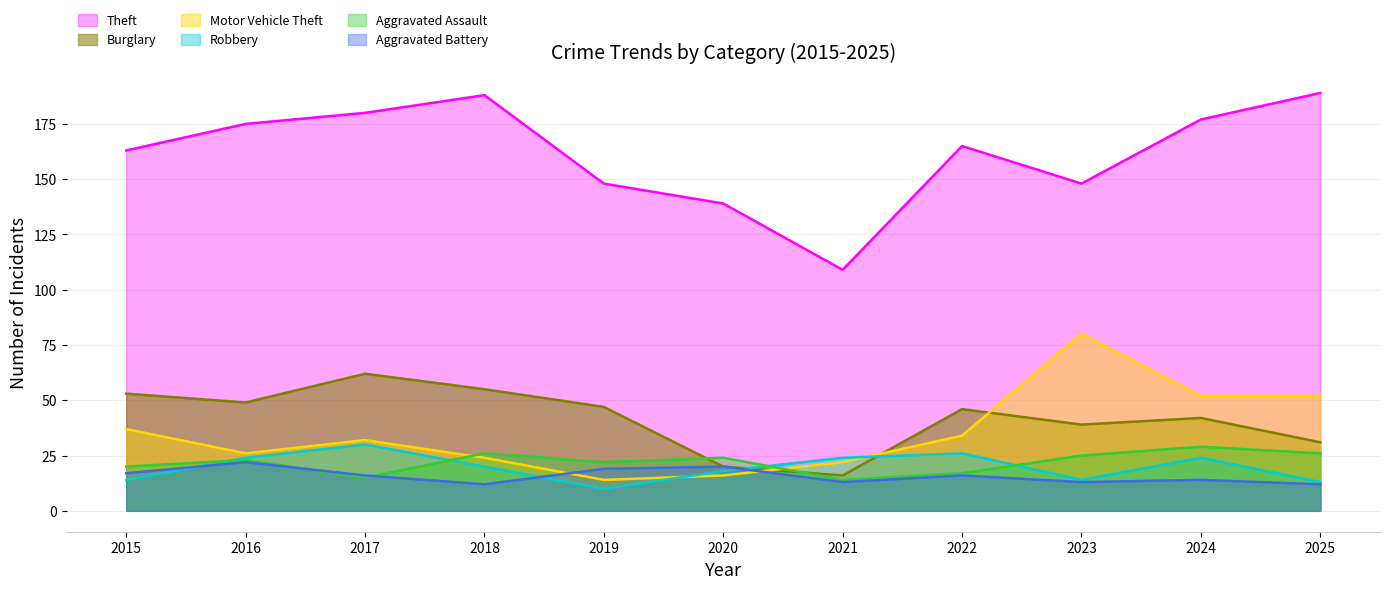

Reading left to right, extract all data points from this chart.

Theft: 163	175	180	188	148	139	109	165	148	177	189
Burglary: 53	49	62	55	47	20	16	46	39	42	31
Motor Vehicle Theft: 37	26	32	24	14	16	22	34	80	52	52
Robbery: 14	24	30	20	10	18	24	26	14	24	13
Aggravated Assault: 20	23	15	26	22	24	14	17	25	29	26
Aggravated Battery: 17	22	16	12	19	20	13	16	13	14	12